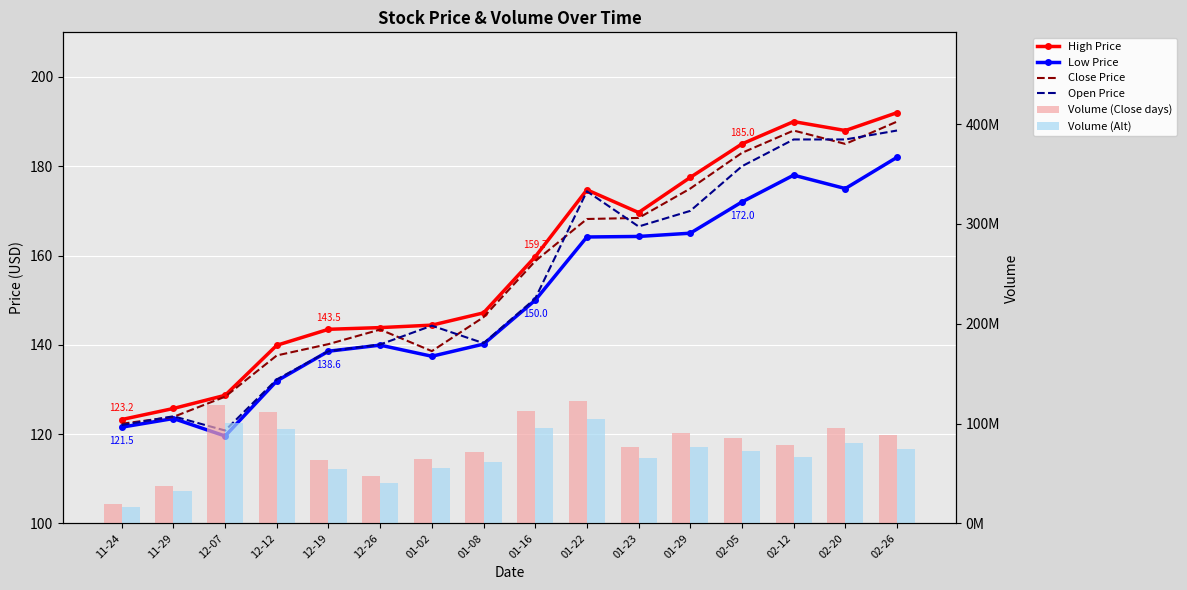

Does the chart contain any negative values?

No